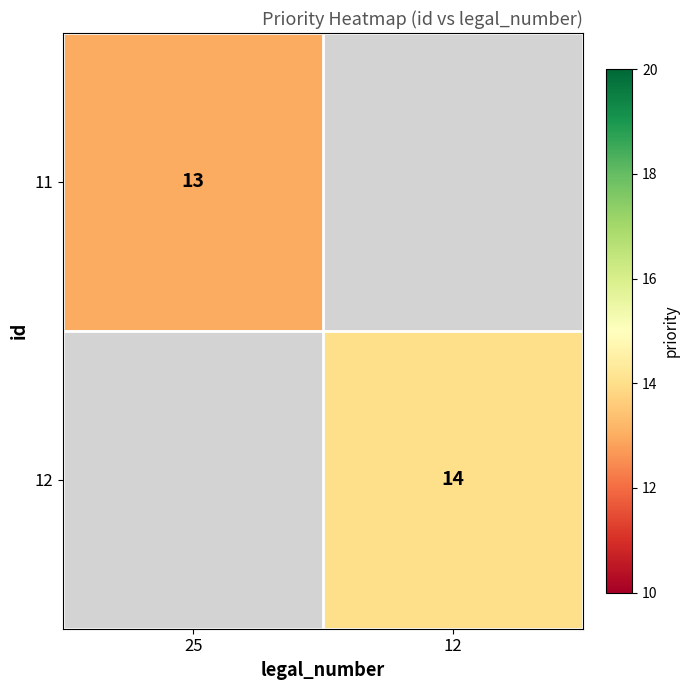

True or false: 11 has a value of 6 at 25.

False